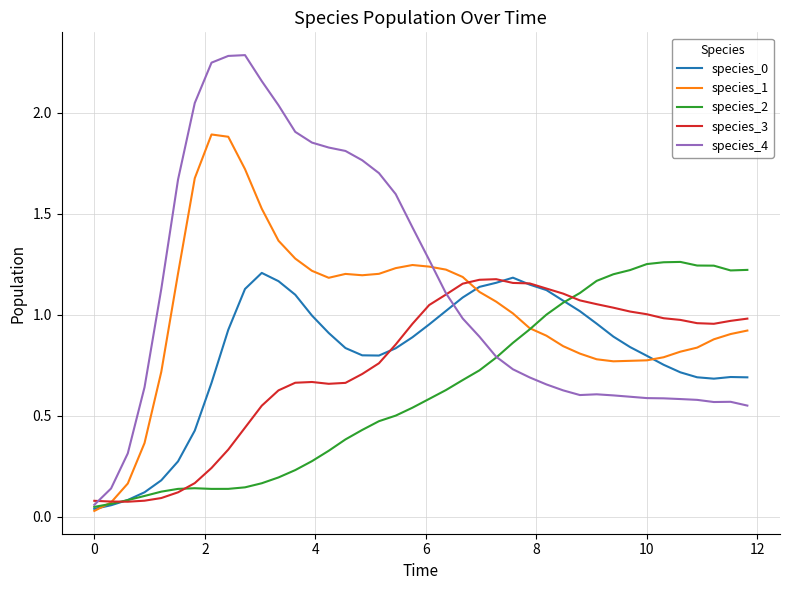

Which series has the largest total across all categories?

species_4